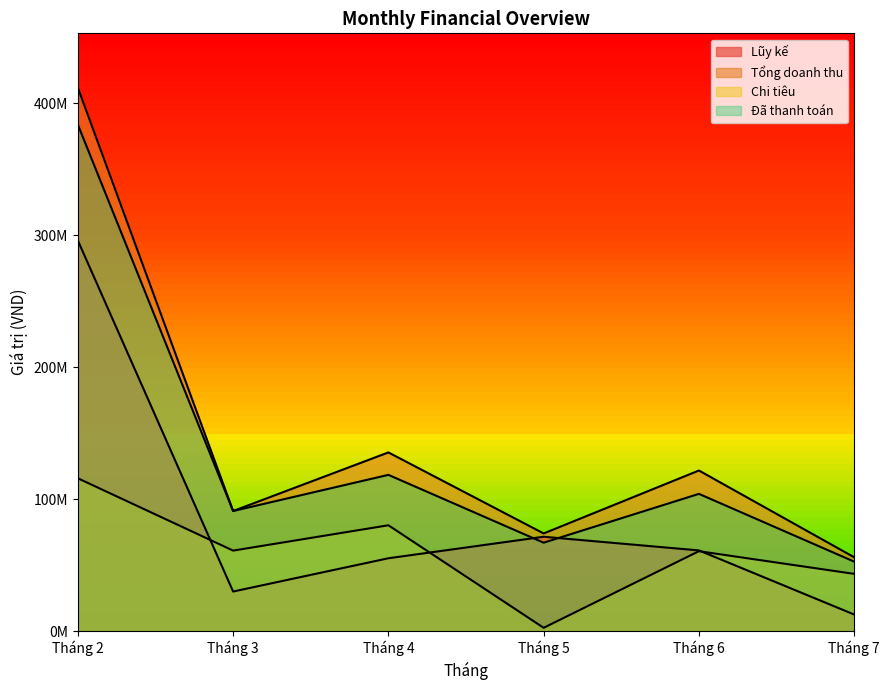

What is the sum of the Đã thanh toán values at Tháng 7 and Tháng 2?

436445000